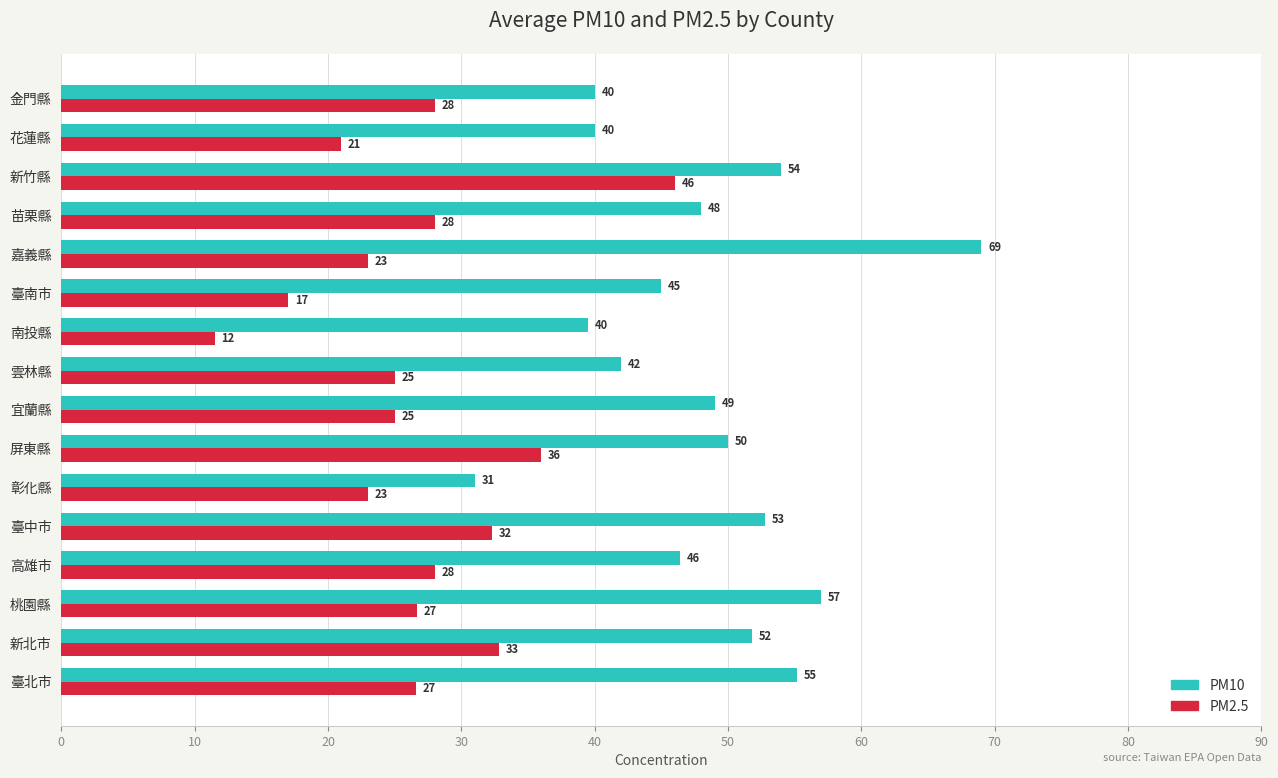

What is the total value across all series at 嘉義縣?

92.0